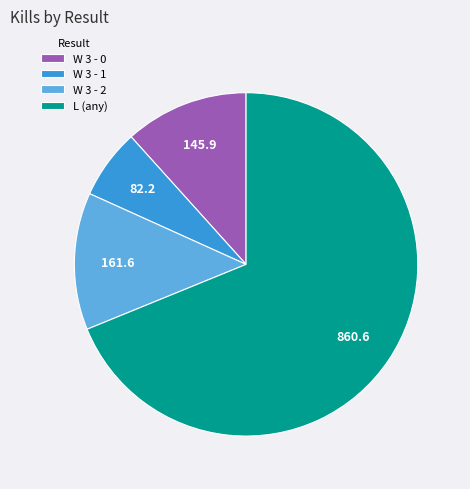

Is it true that W 3 - 0 is 1% of the pie?

False